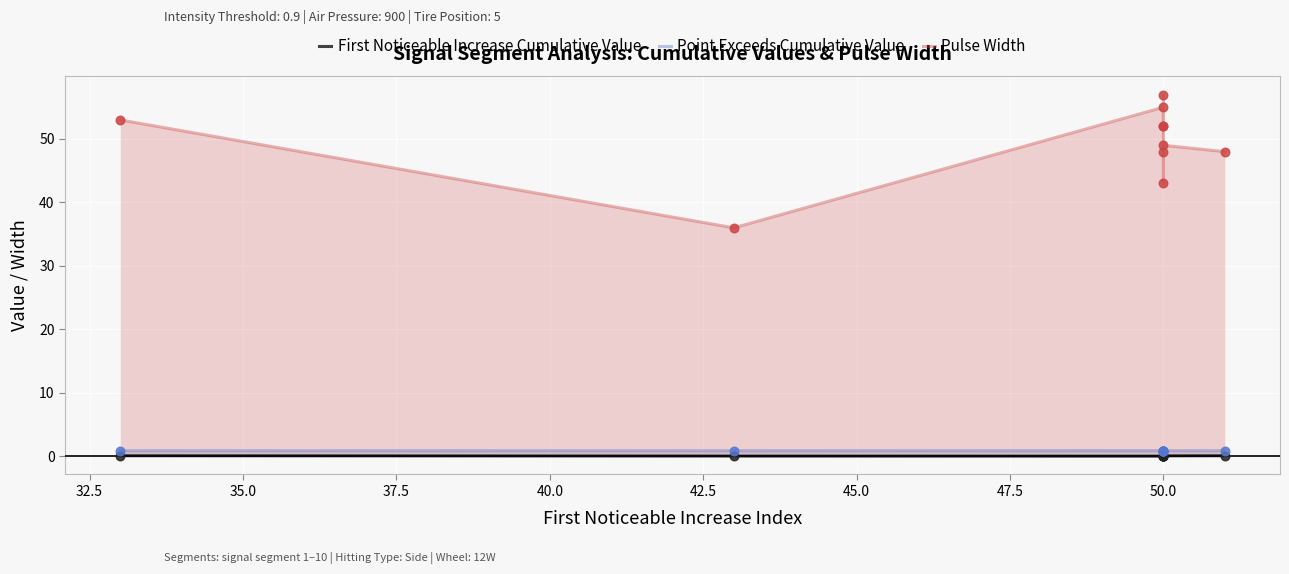

Is the value of First Noticeable Increase Cumulative Value at 37.5 greater than the value of Pulse Width at 30.0?

No